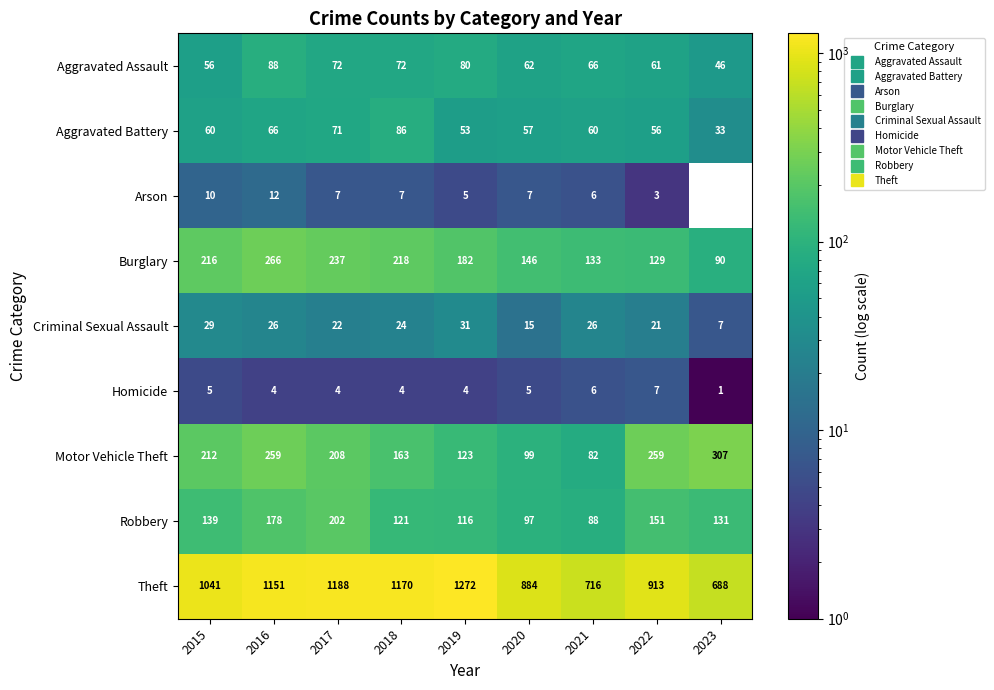

What is the smallest value displayed?

1.0